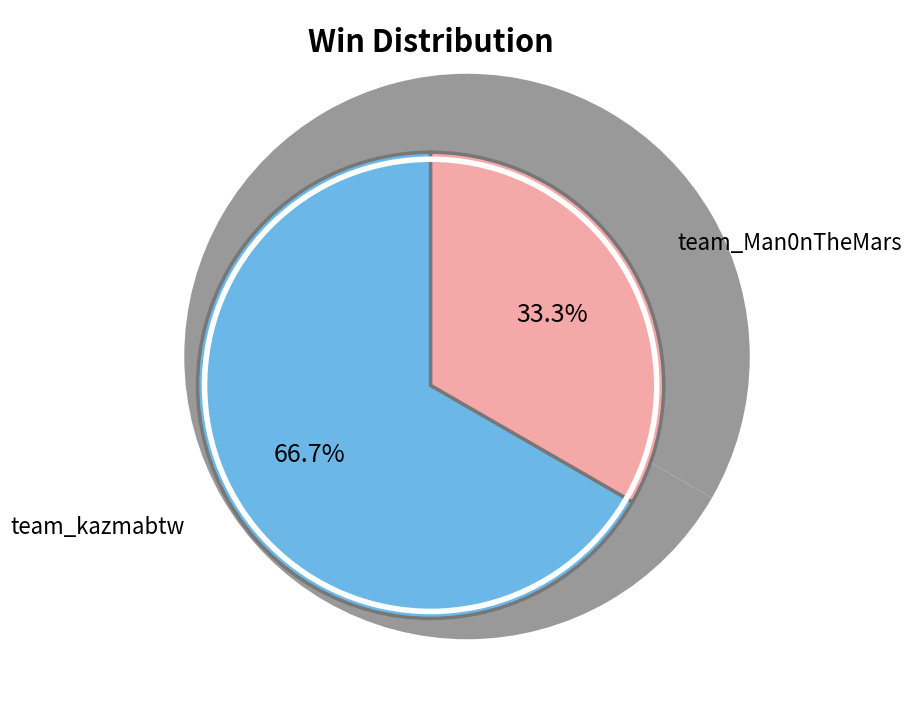

Which slice is the largest?

team_kazmabtw